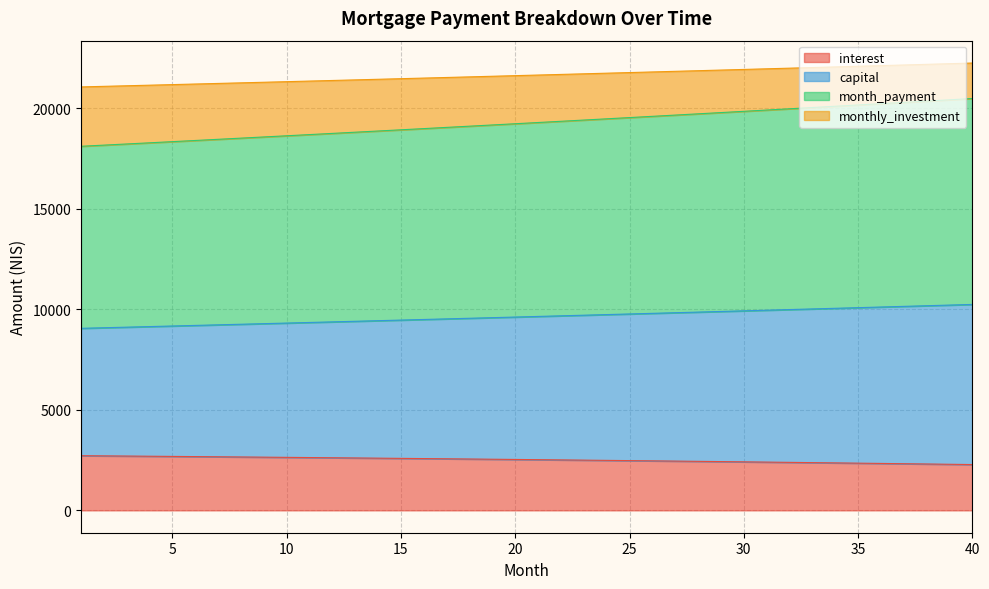

What is the value of the capital point at the 8th from the left?

9251.7